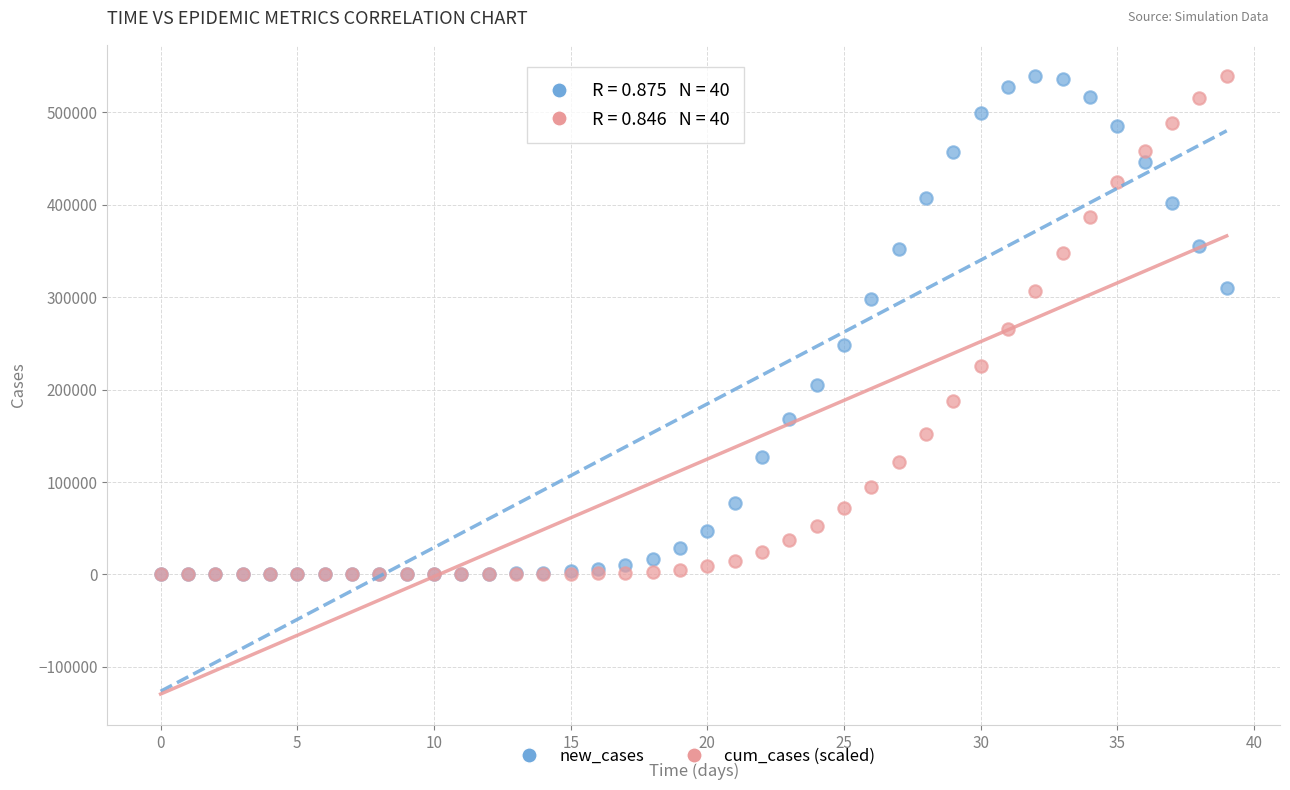

What are all the series names shown in the legend?

new_cases, cum_cases (scaled)